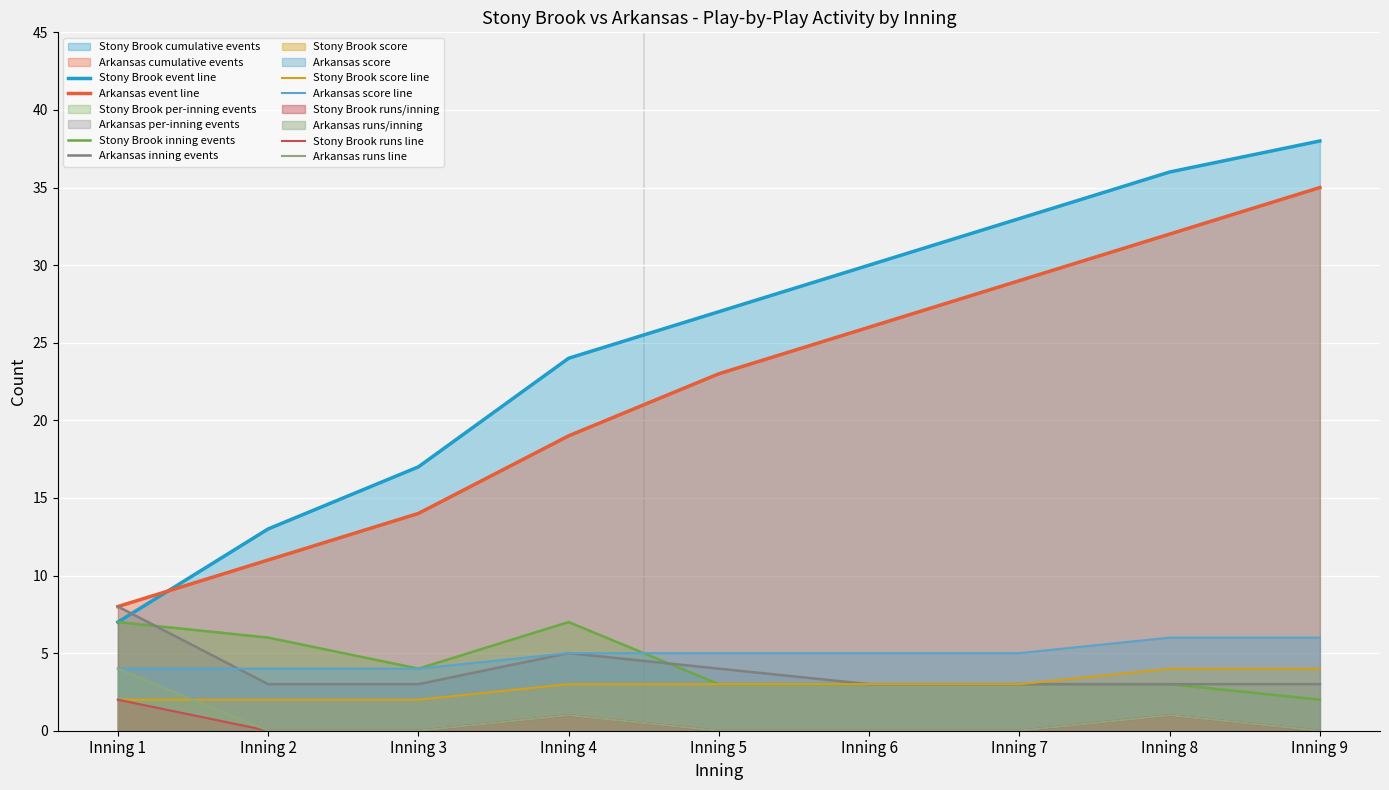

True or false: top has more than 2 points higher than both neighbors.

False